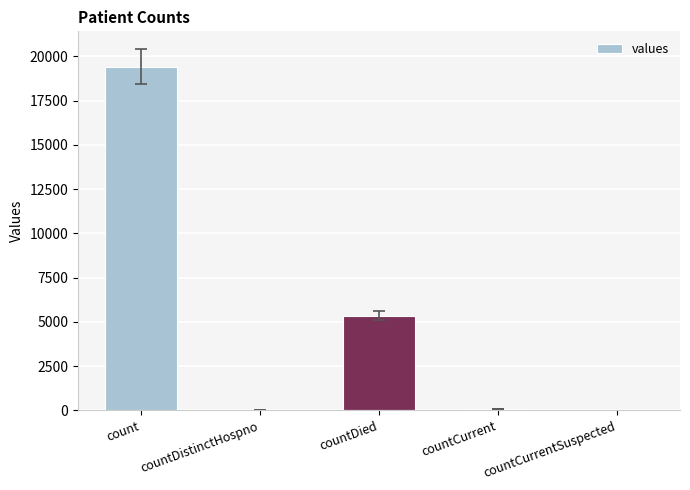

Where is the data nearest to the value 9710?

countDied